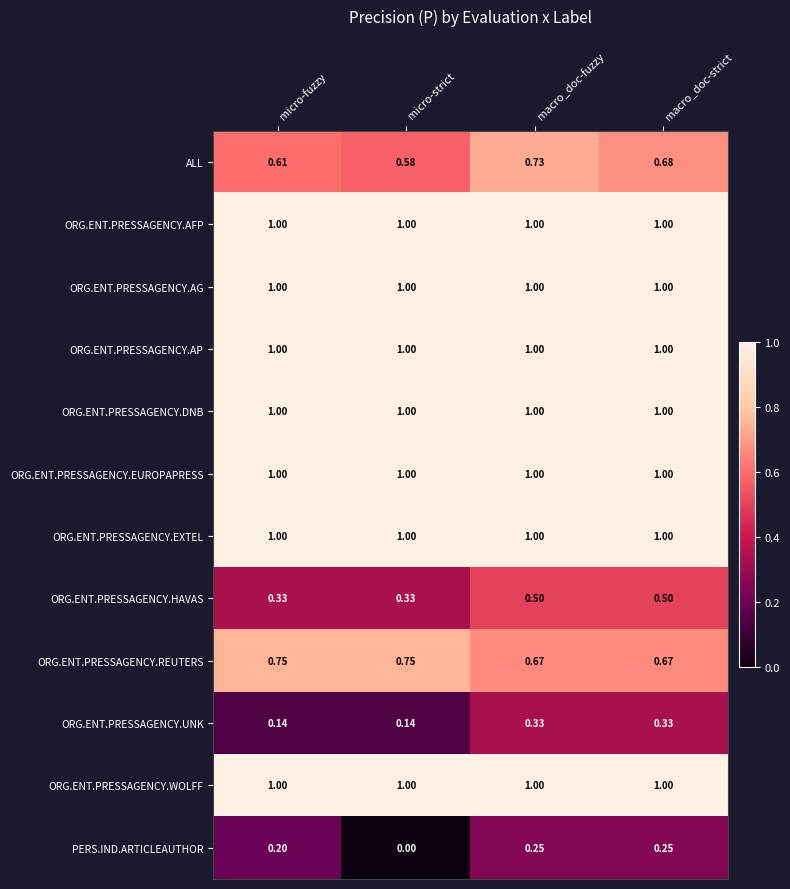

Which label corresponds to the smallest value in the chart?

micro-strict